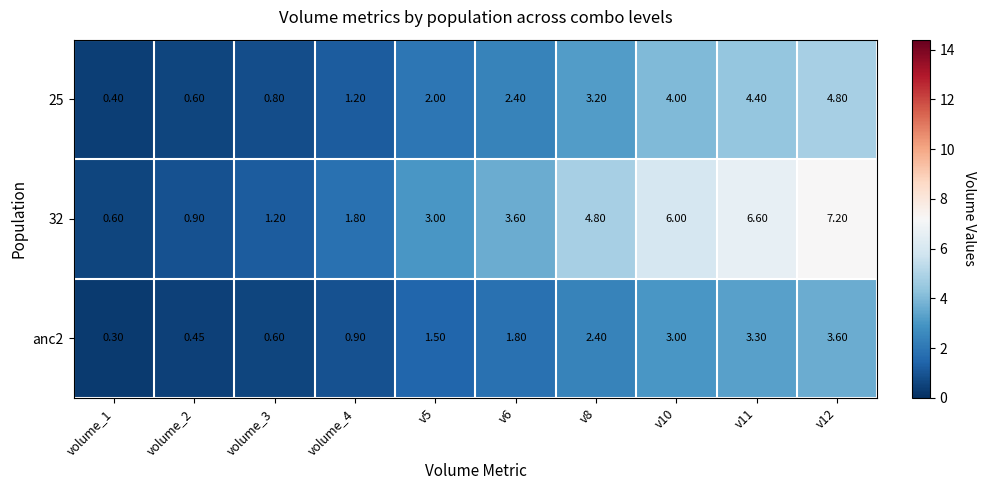

Count the number of categories in the chart.

10